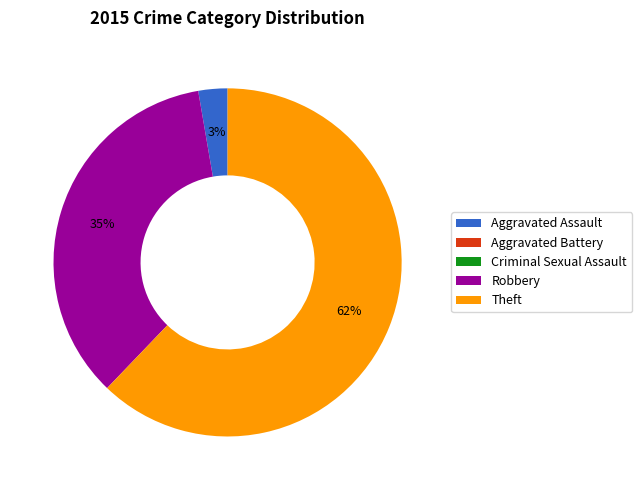

To the nearest percent, what percentage of the pie is Theft?

62%